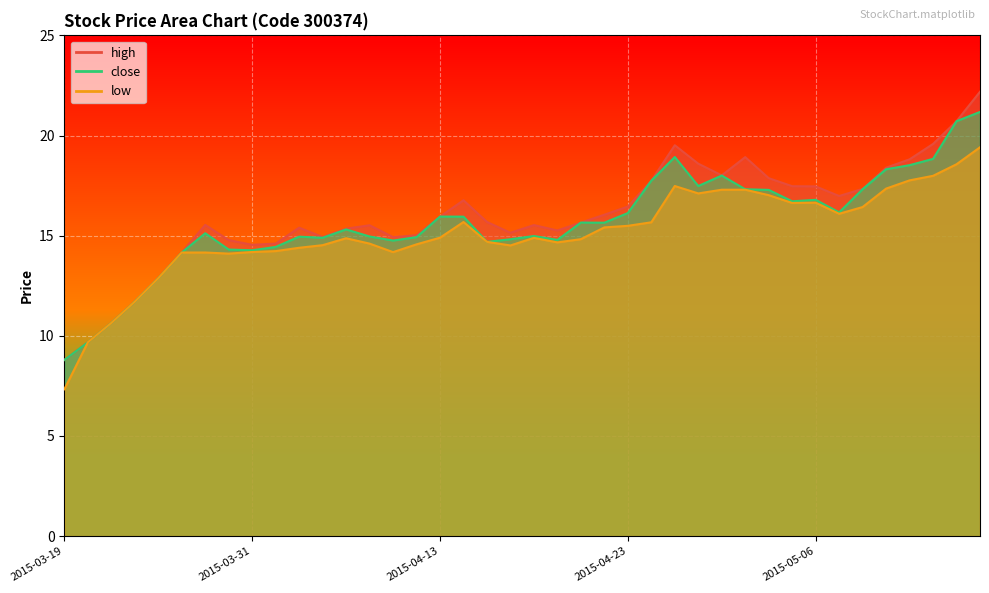

How many values in the close series exceed 15?

22